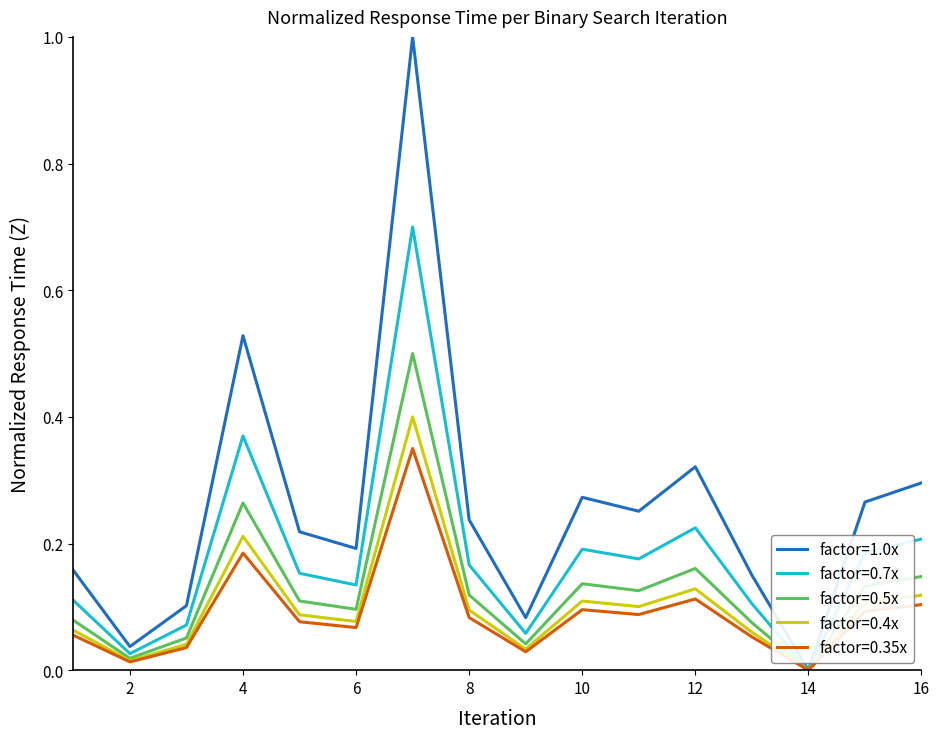

Which series has the largest total across all categories?

factor=1.0x